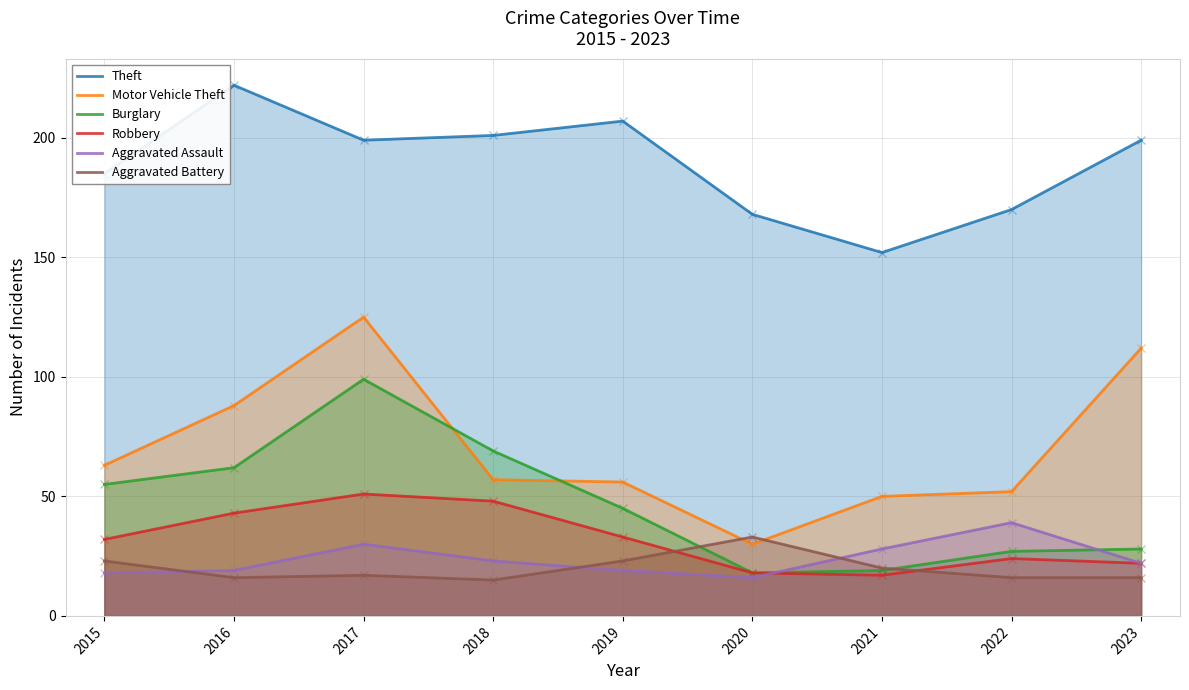

How many interior local peaks does the Motor Vehicle Theft series have?

1